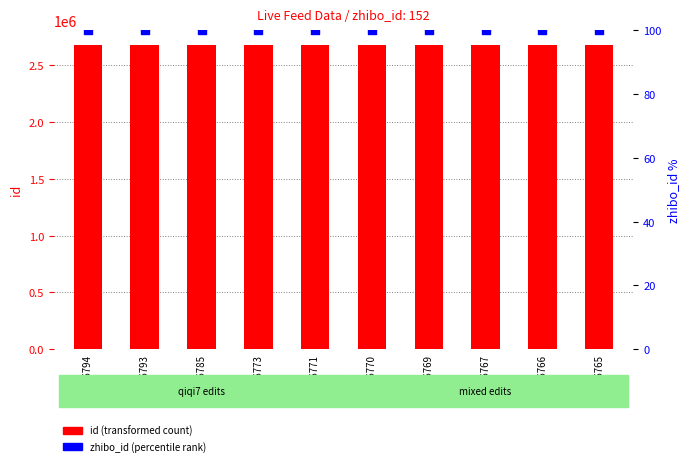

Which series contains the lowest Y value?

zhibo_id (percentile rank)